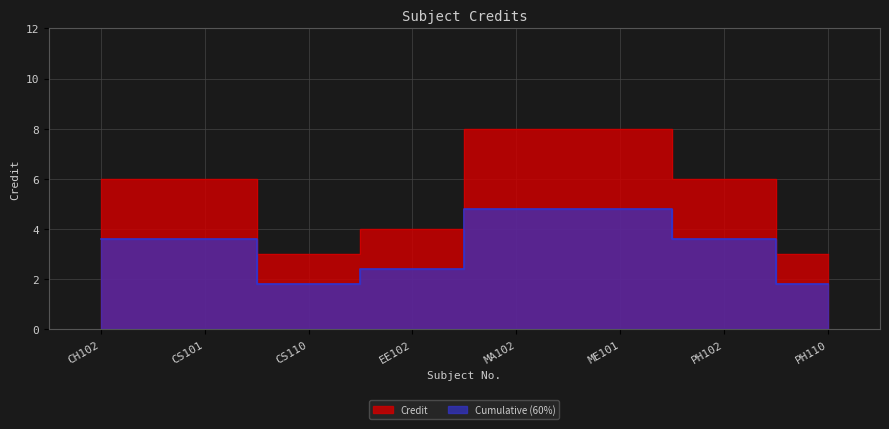

Count the number of values greater than 6.

2